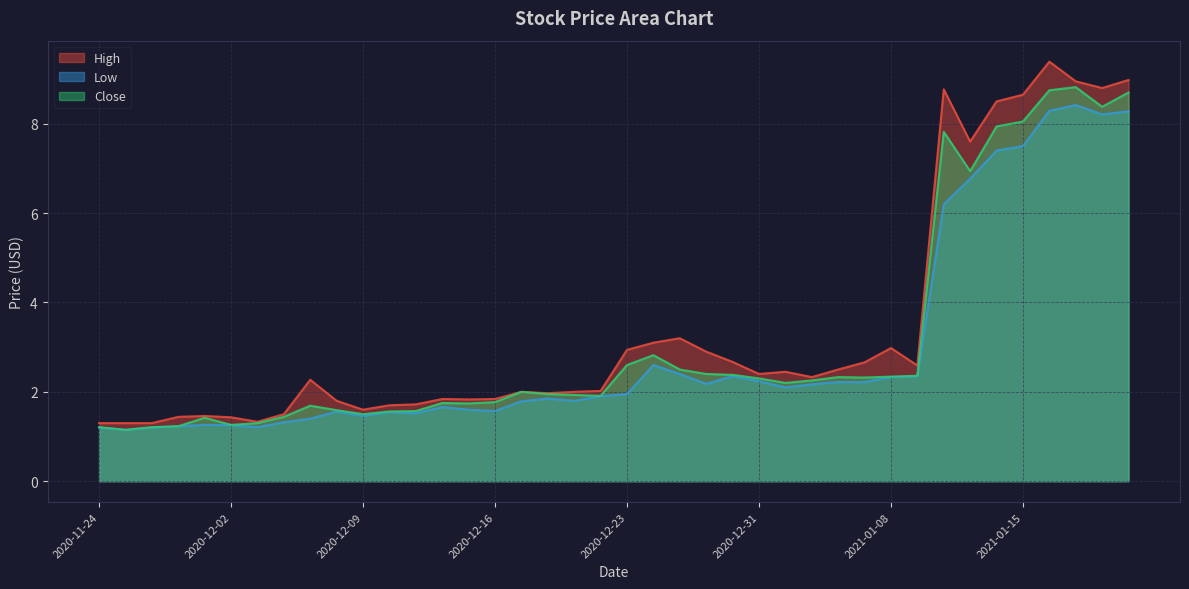

Rank the series at 2020-12-24 from highest to lowest value.

High, Close, Low